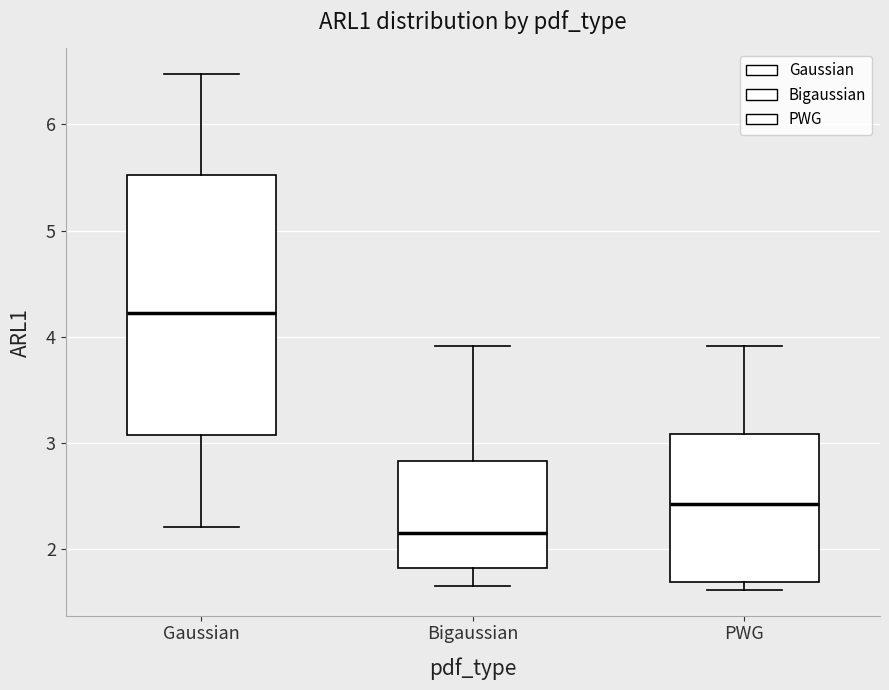

Reading left to right, transcribe this box plot: for each box, give where its median line is, the range the box spans, and where its two whiskers end, as read against the y-axis. The values are not printed on the chart, so give them approximately, as read against the axis.

Gaussian: median 4.2, box 3.1 to 5.5, whiskers 2.2 to 6.5
Bigaussian: median 2.2, box 1.8 to 2.8, whiskers 1.7 to 3.9
PWG: median 2.4, box 1.7 to 3.1, whiskers 1.6 to 3.9